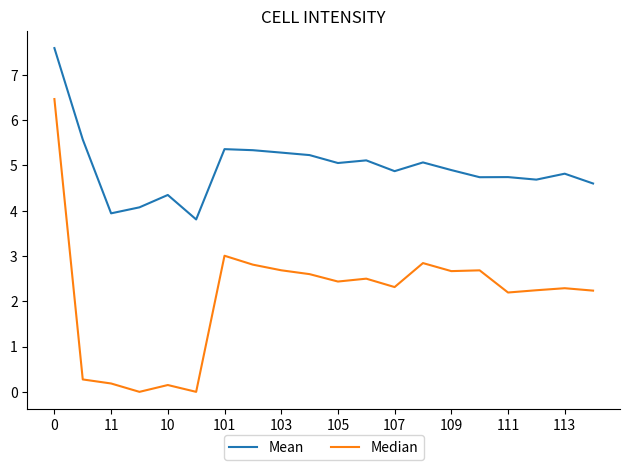

Rank the series by their maximum value, from lowest to highest.

Median, Mean